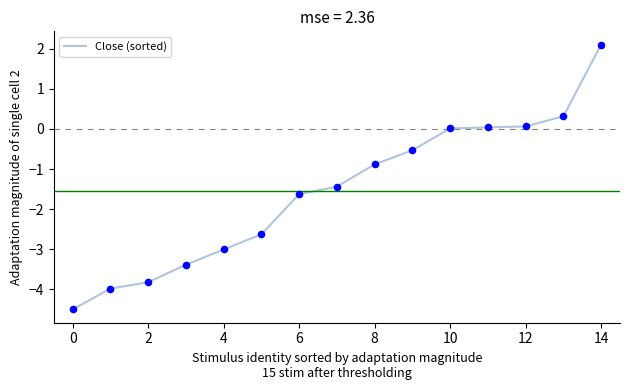

What is the difference between the maximum and minimum values?

6.6